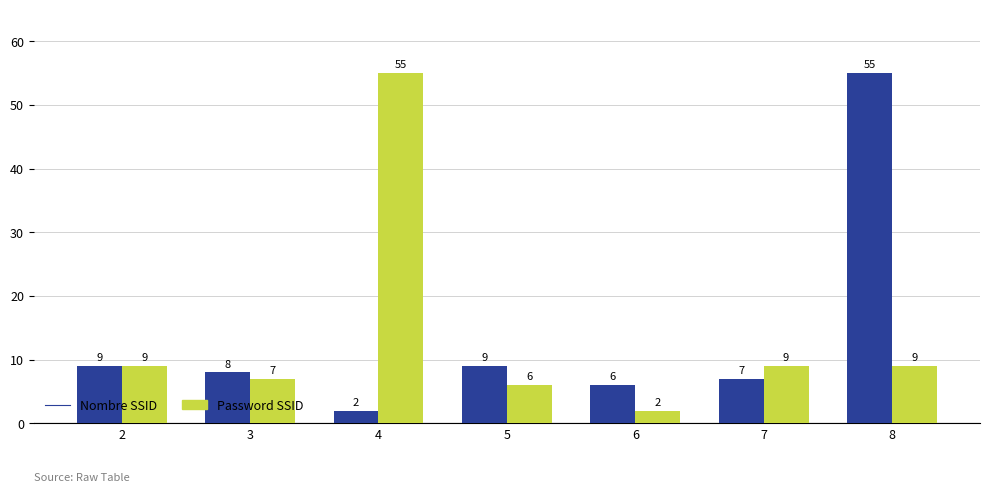

Reading right to left, transcribe all the data shown in this chart.

Nombre SSID: 8=55	7=7	6=6	5=9	4=2	3=8	2=9
Password SSID: 8=9	7=9	6=2	5=6	4=55	3=7	2=9